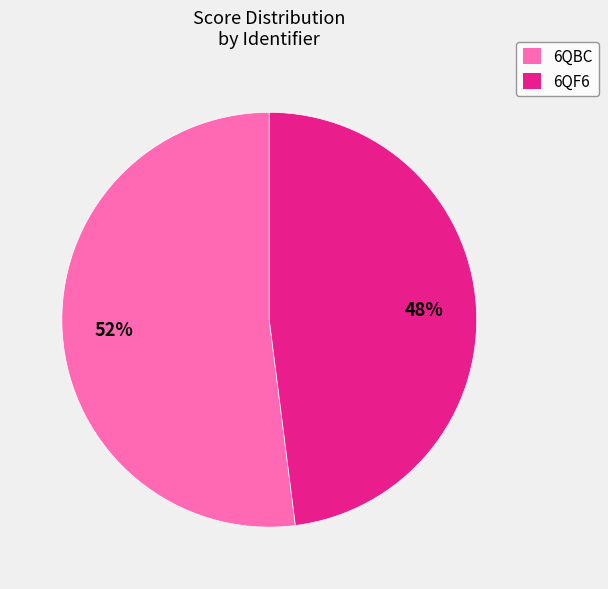

Is the sum of 6QF6 and 6QBC greater than half?

Yes